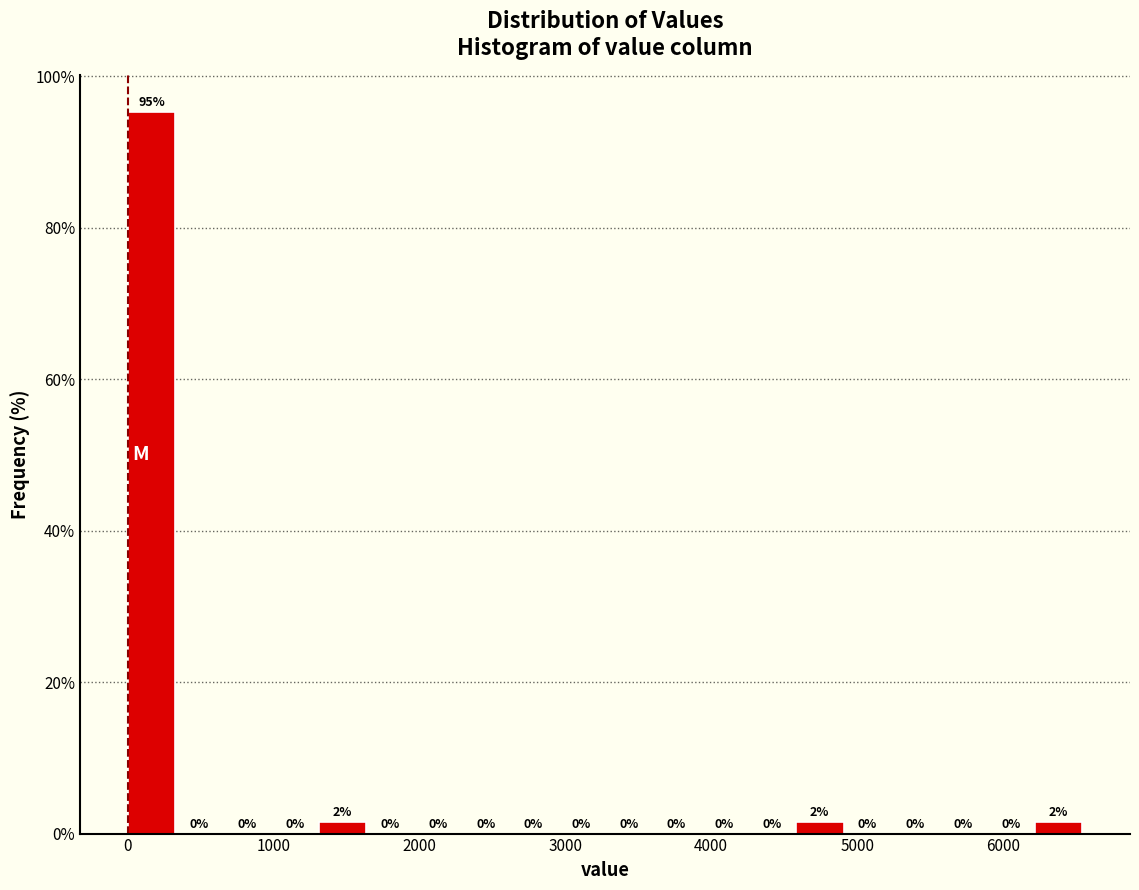

Read against the x-axis, roughly where is the centre of the tallest bar?

200